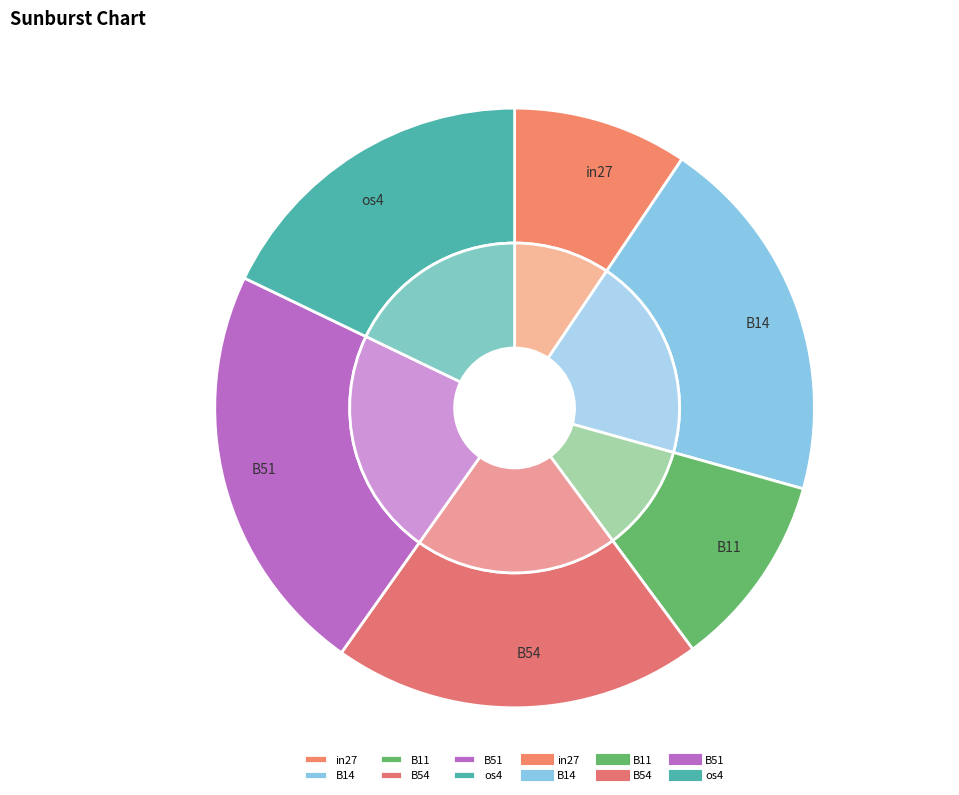

What percentage is NOT represented by B54?

80.1%